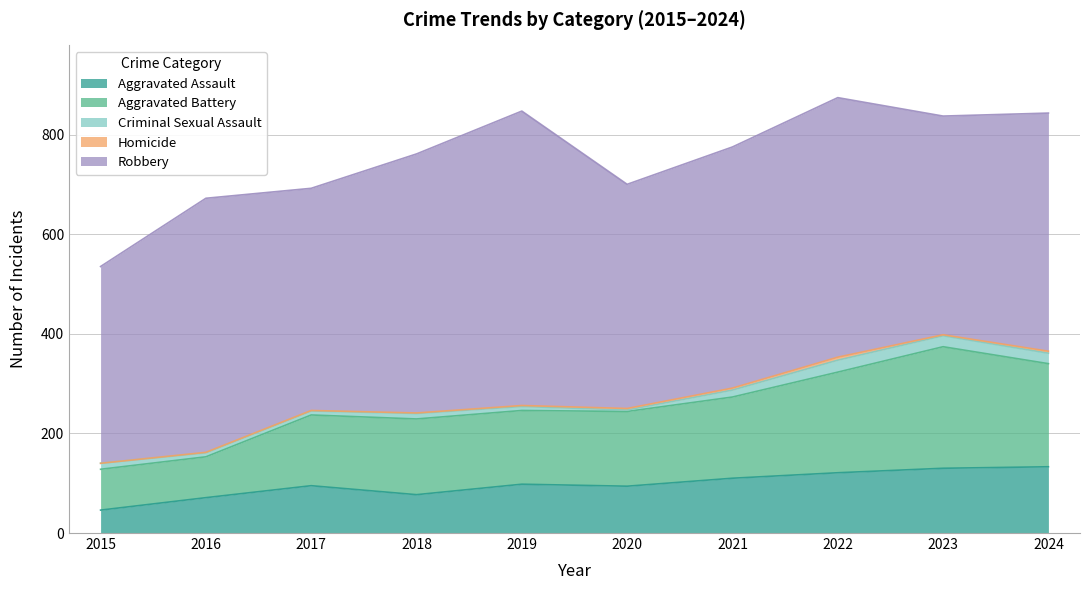

True or false: Robbery and Aggravated Battery intersect in this chart.

False